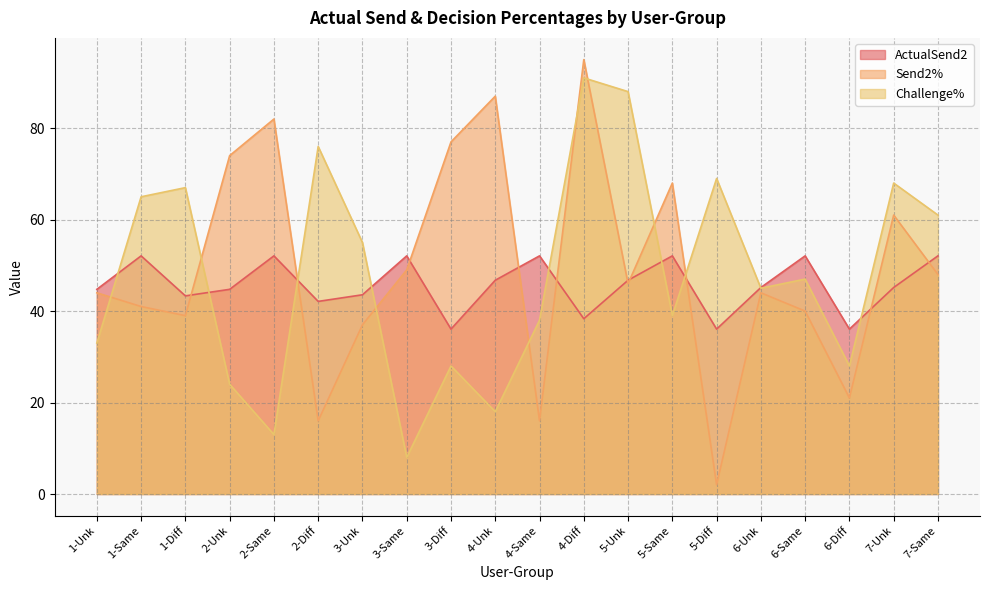

Reading left to right, list all the values displayed in this chart.

ActualSend2: 1-Unk=44.8	1-Same=52.1	1-Diff=43.3	2-Unk=44.8	2-Same=52.1	2-Diff=42.1	3-Unk=43.6	3-Same=52.1	3-Diff=36.1	4-Unk=46.8	4-Same=52.1	4-Diff=38.3	5-Unk=46.8	5-Same=52.1	5-Diff=36.1	6-Unk=45.2	6-Same=52.1	6-Diff=36.1	7-Unk=45.2	7-Same=52.1
Send2%: 1-Unk=44.0	1-Same=41.0	1-Diff=39.0	2-Unk=74.0	2-Same=82.0	2-Diff=16.0	3-Unk=37.0	3-Same=49.0	3-Diff=77.0	4-Unk=87.0	4-Same=16.0	4-Diff=95.0	5-Unk=46.0	5-Same=68.0	5-Diff=2.0	6-Unk=44.0	6-Same=40.0	6-Diff=21.0	7-Unk=61.0	7-Same=48.0
Challenge%: 1-Unk=33.0	1-Same=65.0	1-Diff=67.0	2-Unk=24.0	2-Same=13.0	2-Diff=76.0	3-Unk=55.0	3-Same=8.0	3-Diff=28.0	4-Unk=18.0	4-Same=38.0	4-Diff=91.0	5-Unk=88.0	5-Same=39.0	5-Diff=69.0	6-Unk=45.0	6-Same=47.0	6-Diff=28.0	7-Unk=68.0	7-Same=61.0